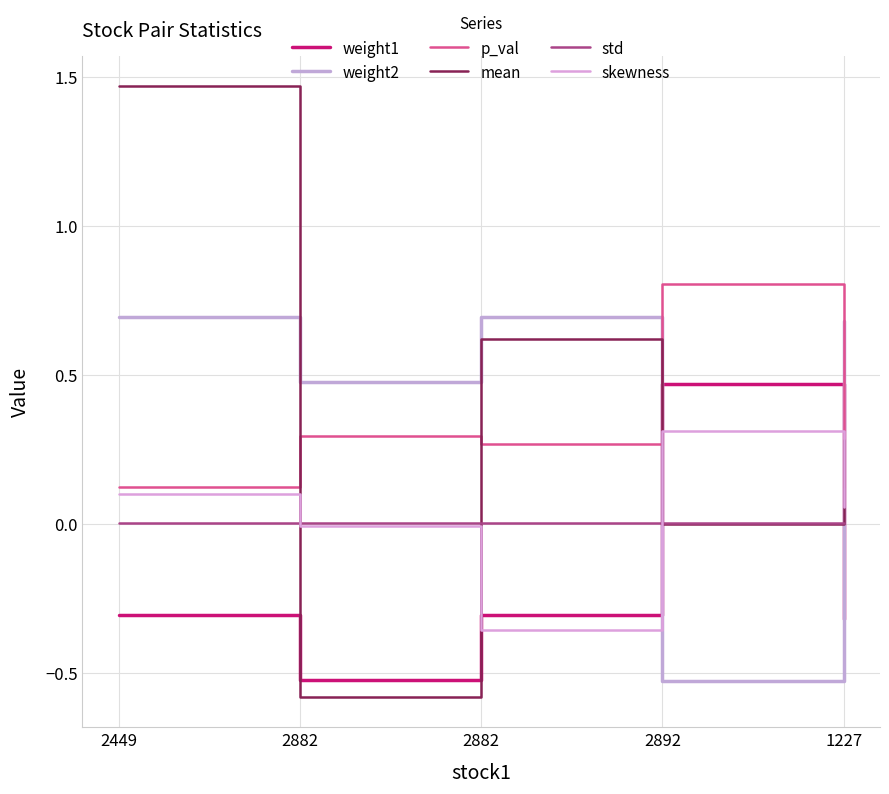

Does the chart have visible grid lines?

Yes